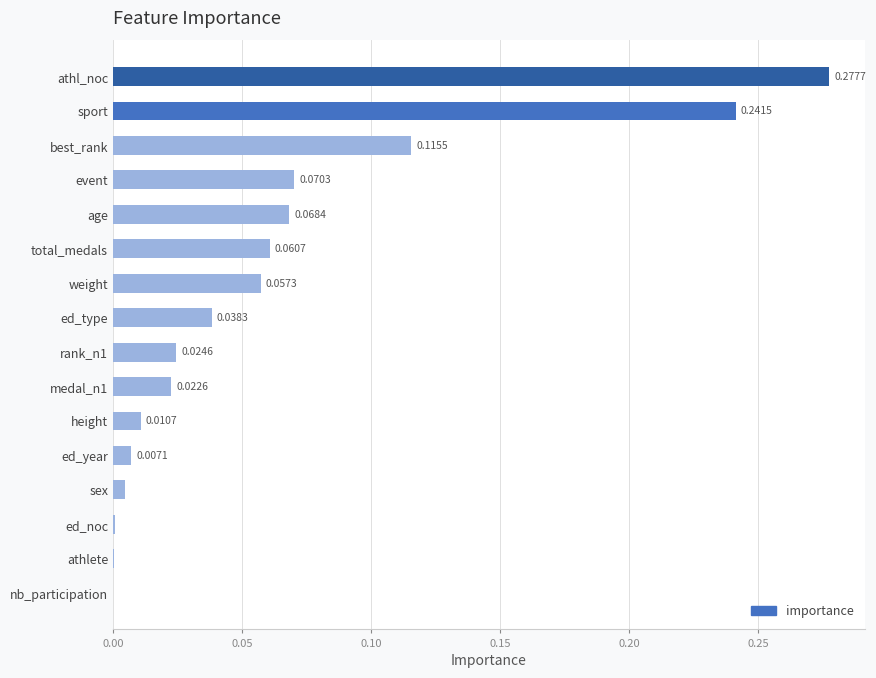

What is the sum of all values?

1.0